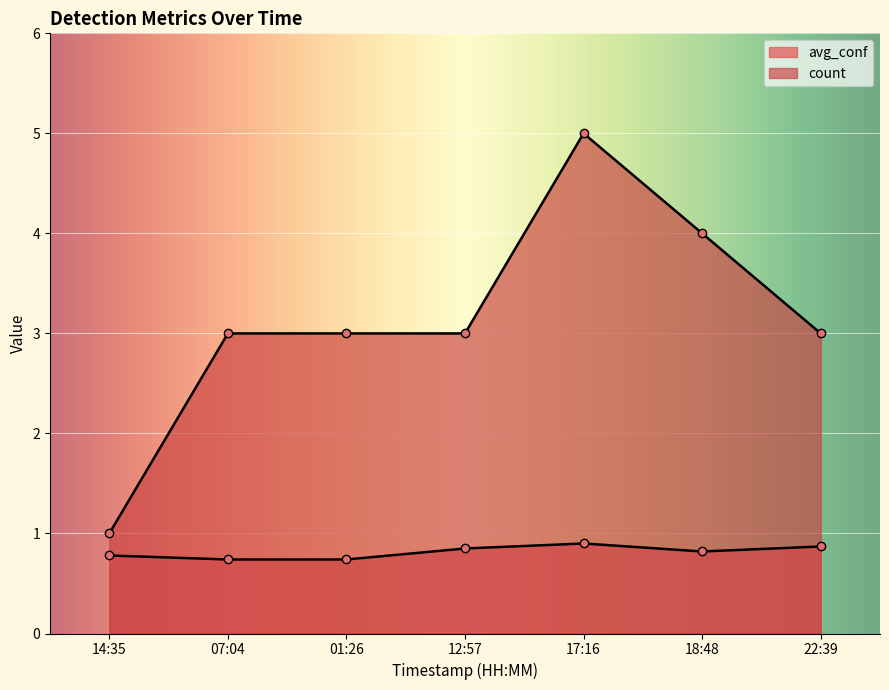

What value does the count series have at 07:04?

3.0